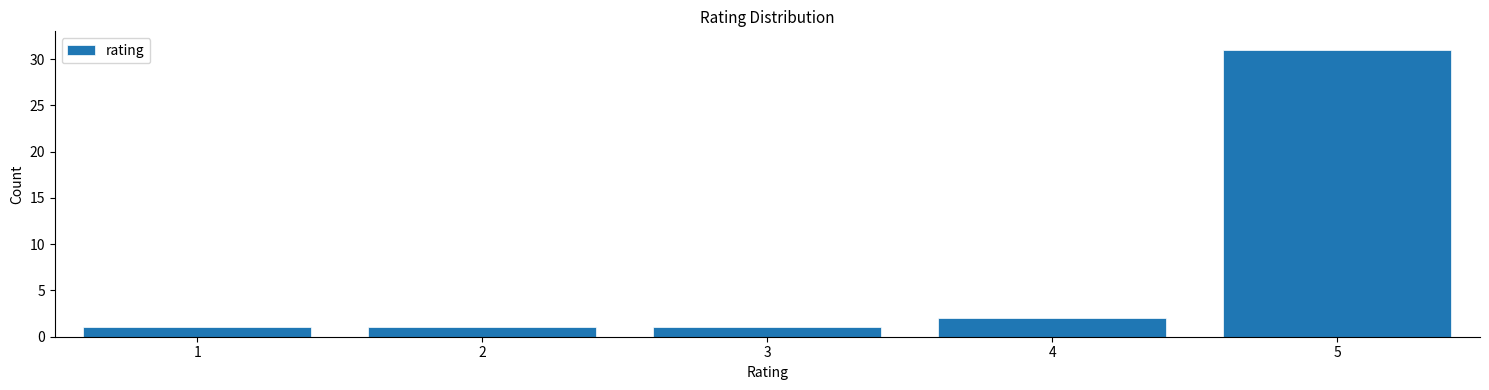

Reading left to right, what are all the values shown in this chart?

1=1	2=1	3=1	4=2	5=31